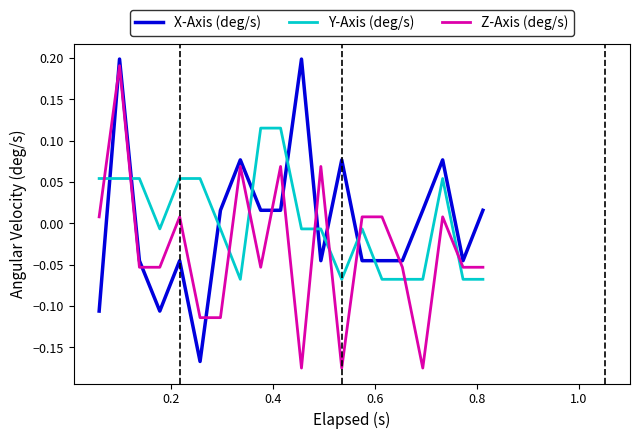

True or false: Z-Axis (deg/s) and Y-Axis (deg/s) cross at least once.

True